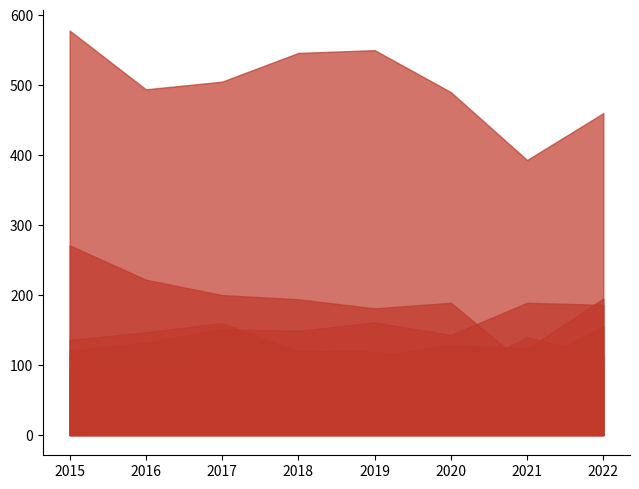

How many lines are shown in the chart?

6